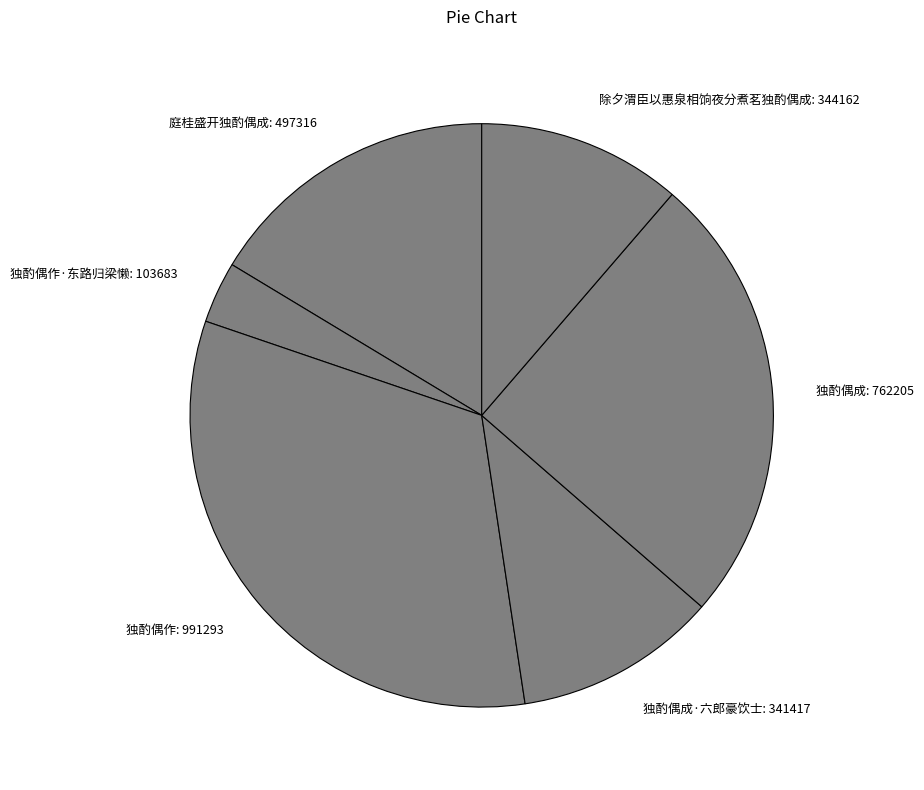

What is the ratio of the value at 独酌偶成·六郎豪饮士: 341417 to the value at 除夕渭臣以惠泉相饷夜分煮茗独酌偶成: 344162?

1.0